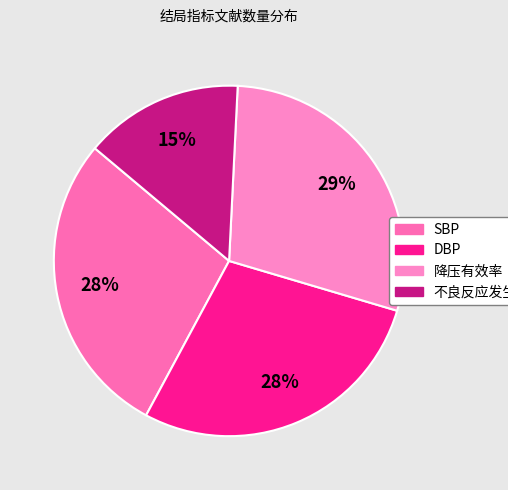

To the nearest percent, what percentage of the pie is 不良反应发生率?

15%